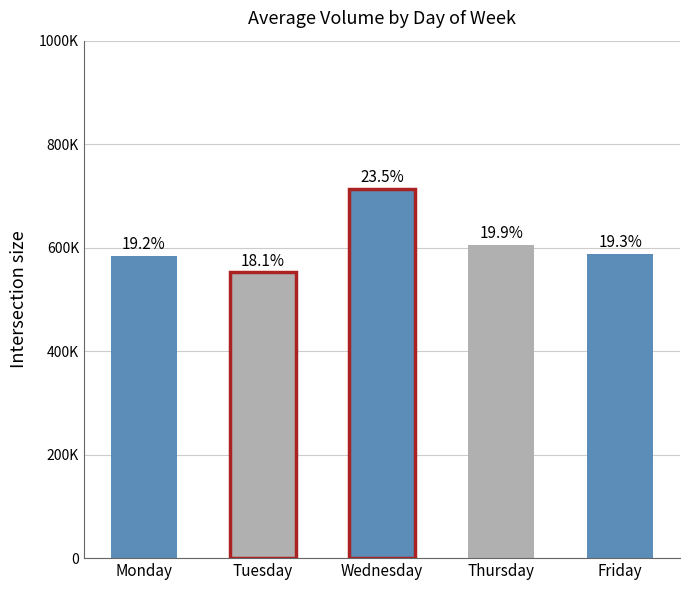

What is the minimum value shown in the chart?

552053